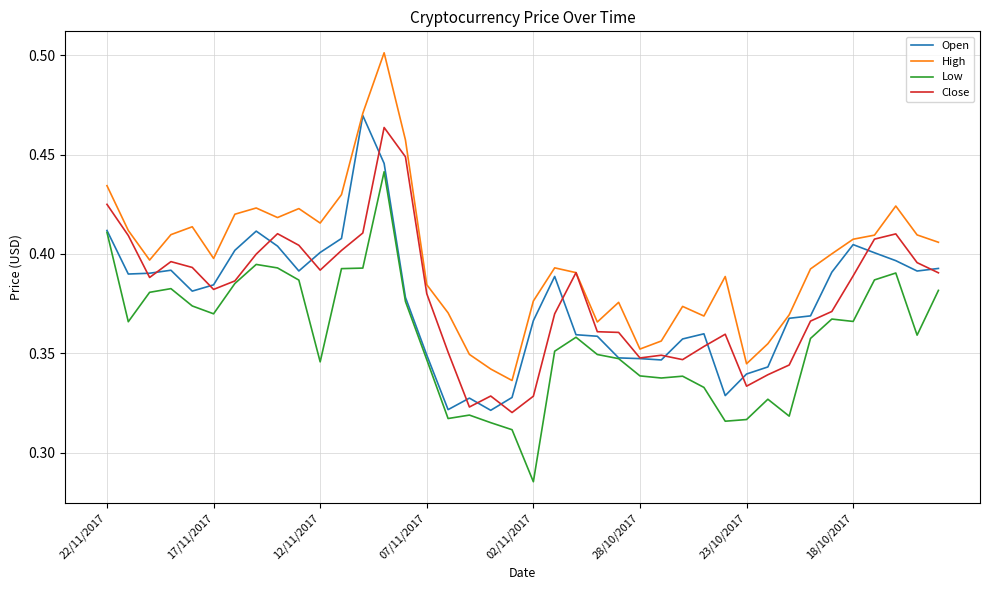

What are all the series names shown in the legend?

Open, High, Low, Close